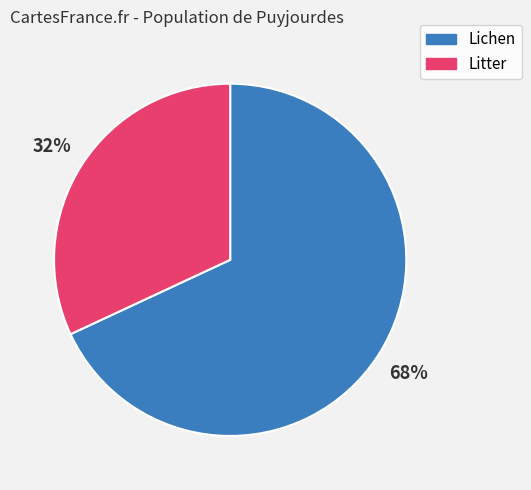

Which category has the biggest portion of the pie?

Lichen